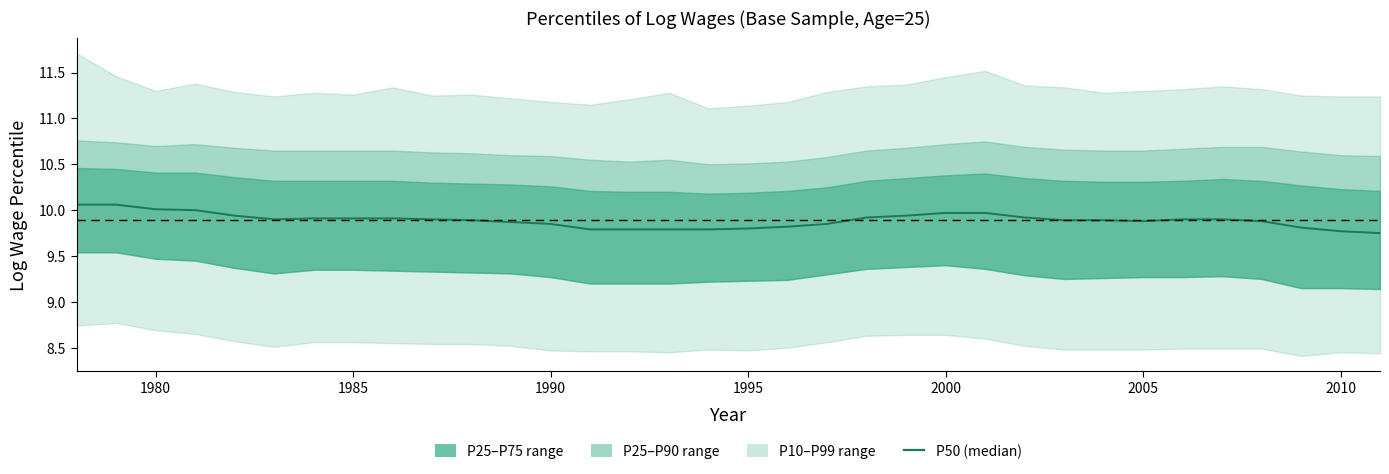

Reading left to right, transcribe all the data shown in this chart.

10.1	10.1	10.0	10.0	9.9	9.9	9.9	9.9	9.9	9.9	9.9	9.9	9.8	9.8	9.8	9.8	9.8	9.8	9.8	9.8	9.9	9.9	10.0	10.0	9.9	9.9	9.9	9.9	9.9	9.9	9.9	9.8	9.8	9.8